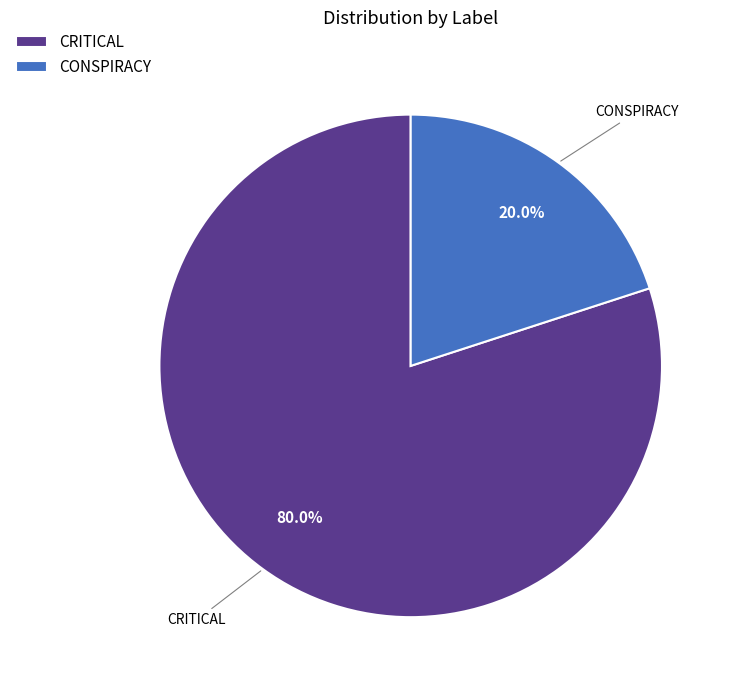

How many segments does this pie chart have?

2